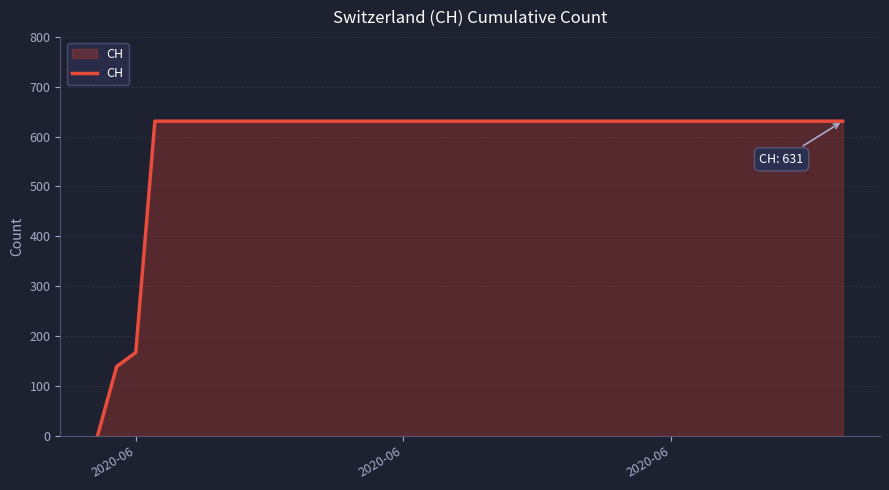

What is the difference between the maximum and minimum values?

631